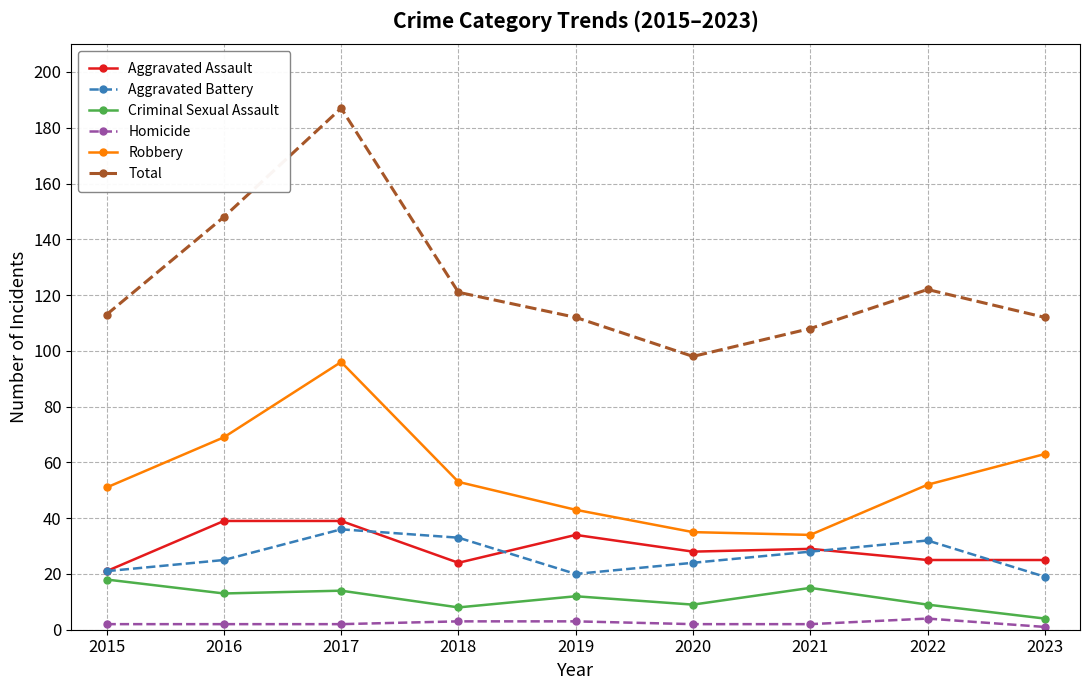

What is the total value across all series at 2019?

224